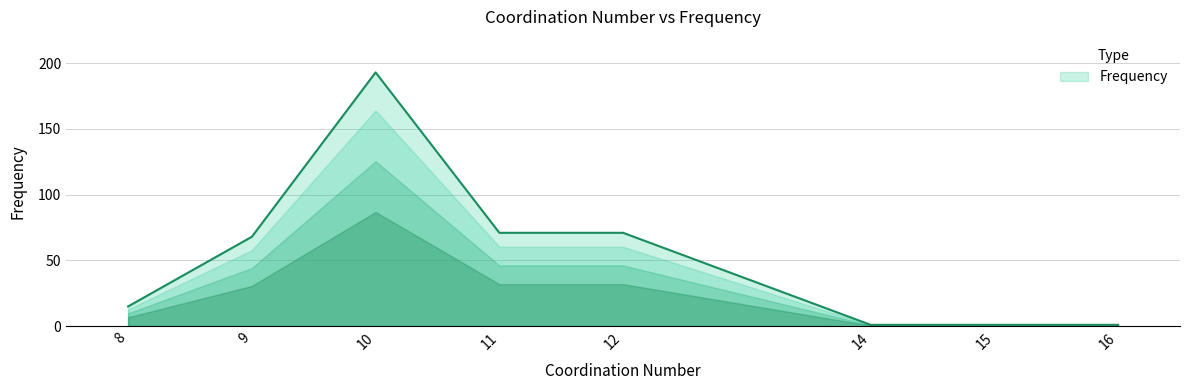

How many lines are shown in the chart?

1